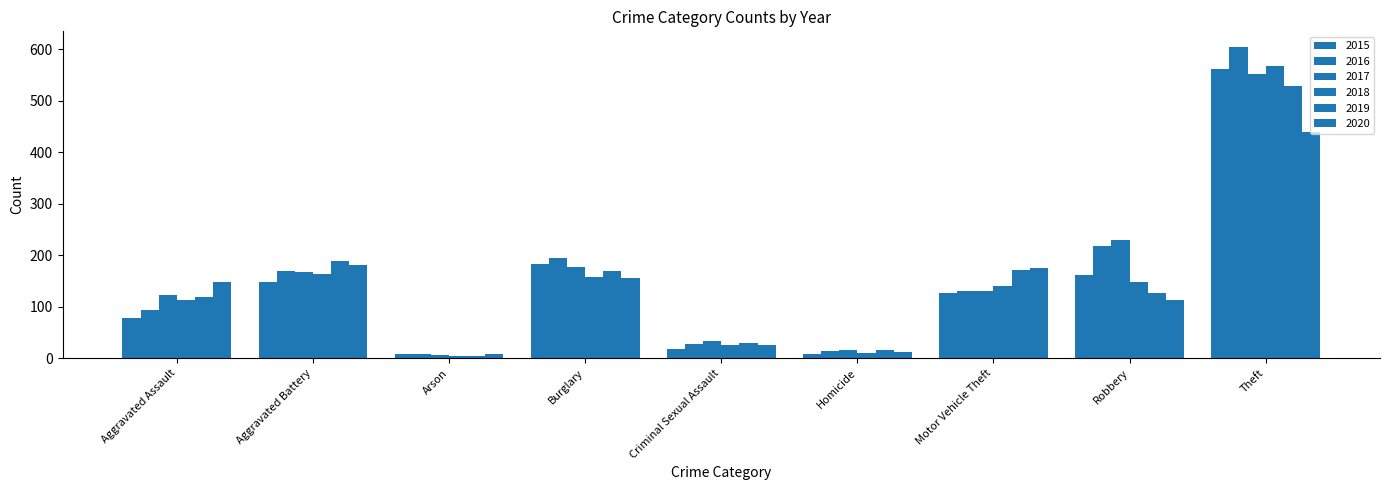

What is the difference between the maximum and minimum values in the 2020 series?

431